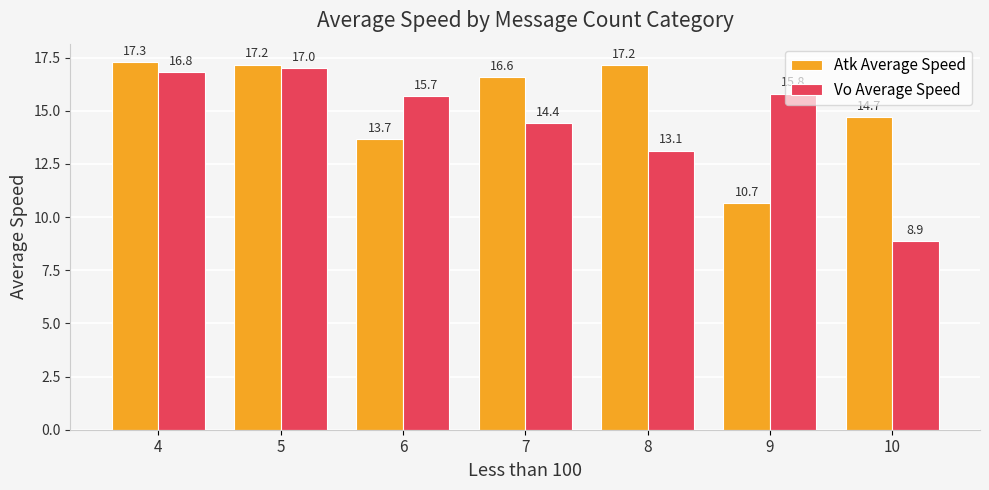

What is the sum of the Atk Average Speed values at 10 and 8?

31.9